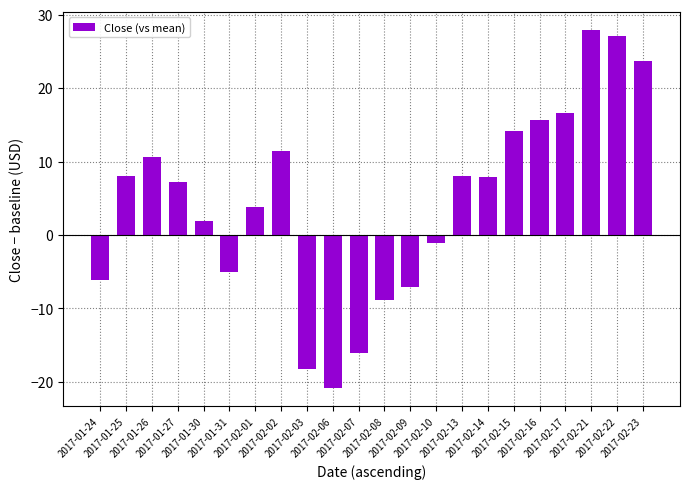

True or false: the data shows 7.9 at 2017-02-14.

True